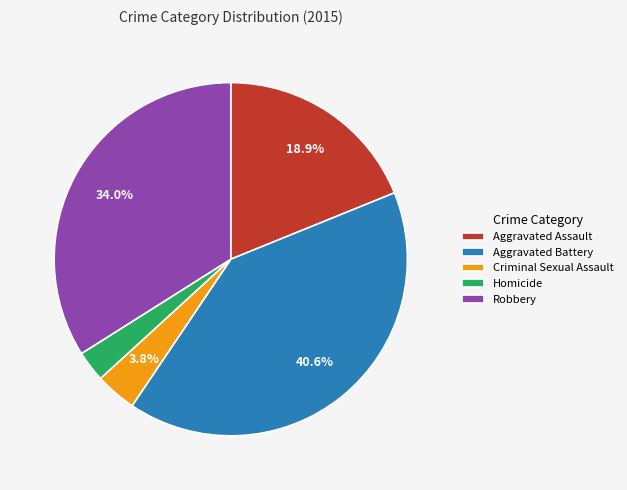

Is it true that Robbery is 44% of the pie?

False